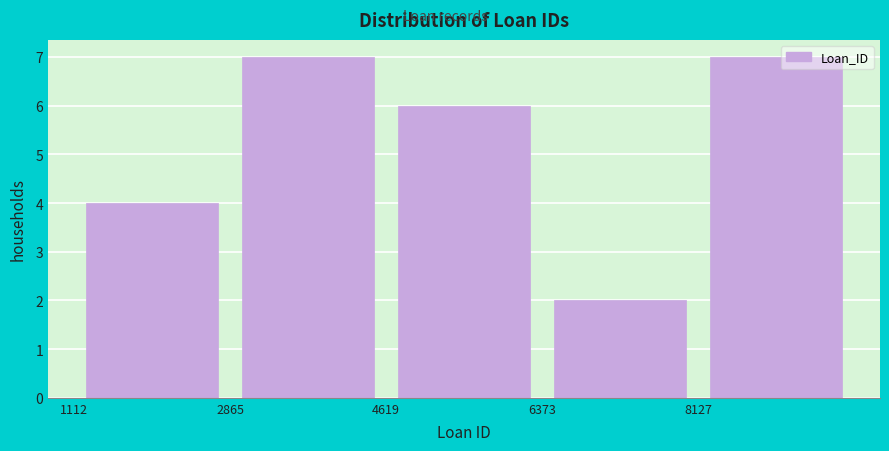

What is the height of the bar covering 2800 to 4600 on the x-axis? Neither the bar edges nor the heights are printed on the chart, so give them approximately, as read against the axes.

7